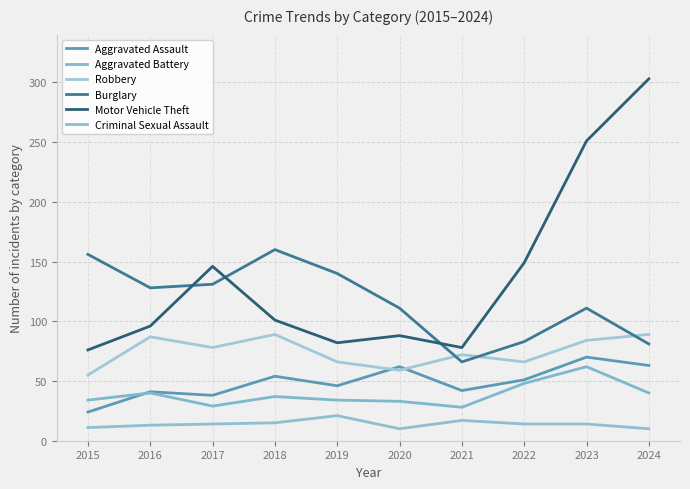

True or false: Aggravated Battery has more than 2 points higher than both neighbors.

True